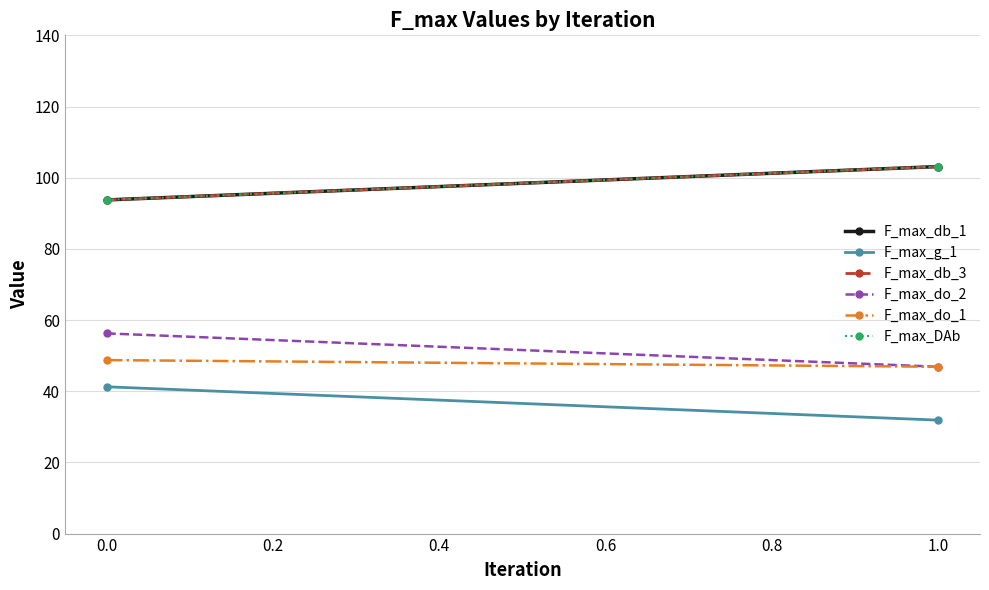

What is the smallest value displayed?

31.9